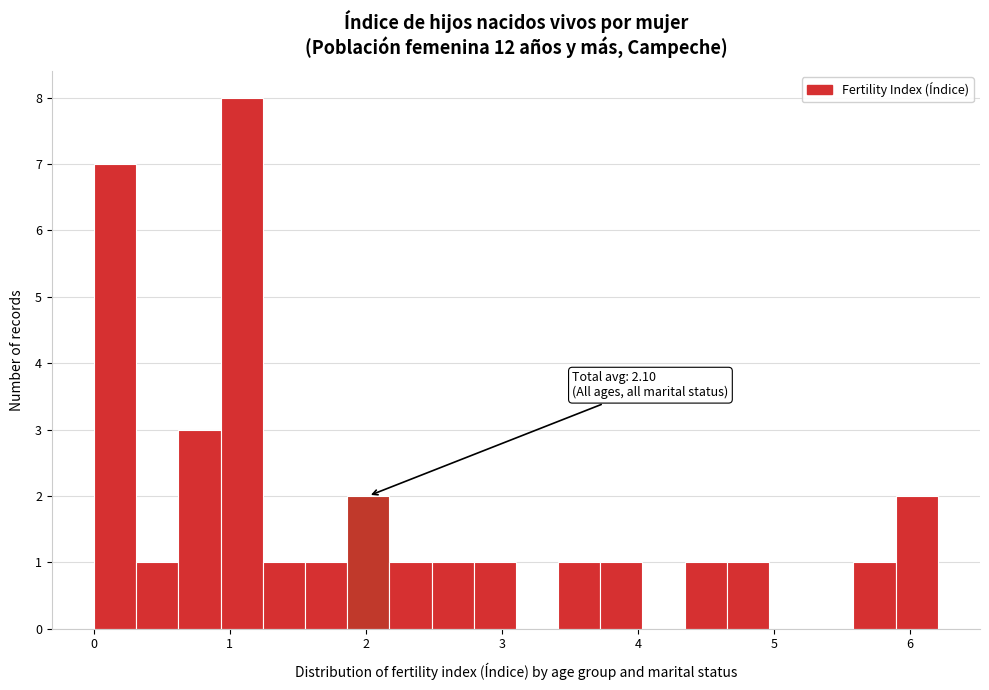

Read against the x-axis, roughly where is the centre of the tallest bar?

1.1